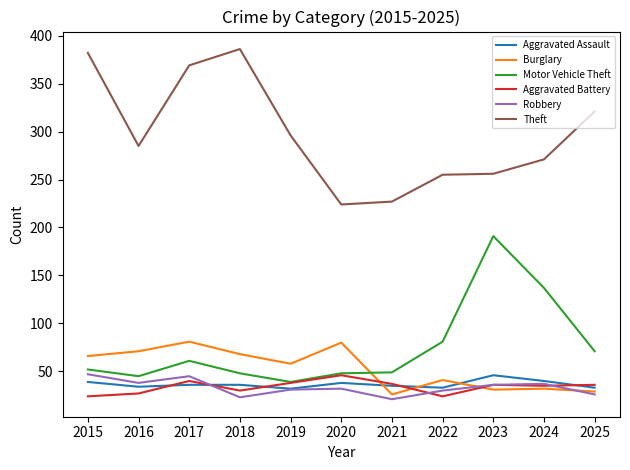

True or false: Theft and Robbery cross at least once.

False